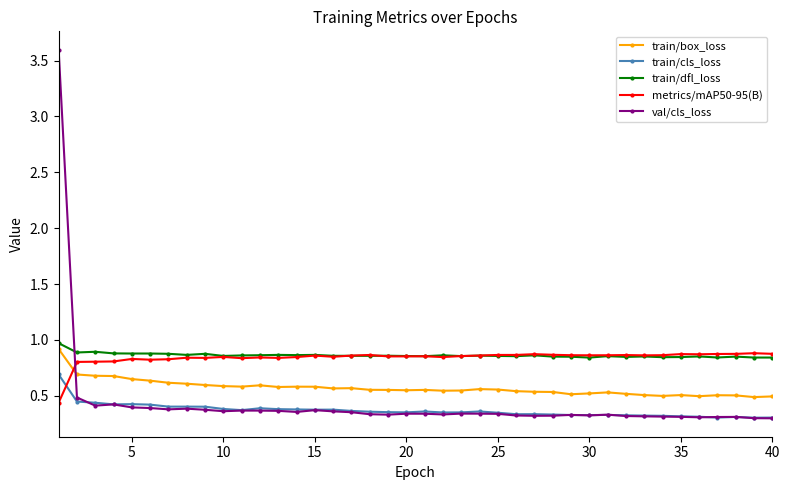

Does the chart display data point markers on the line(s)?

Yes